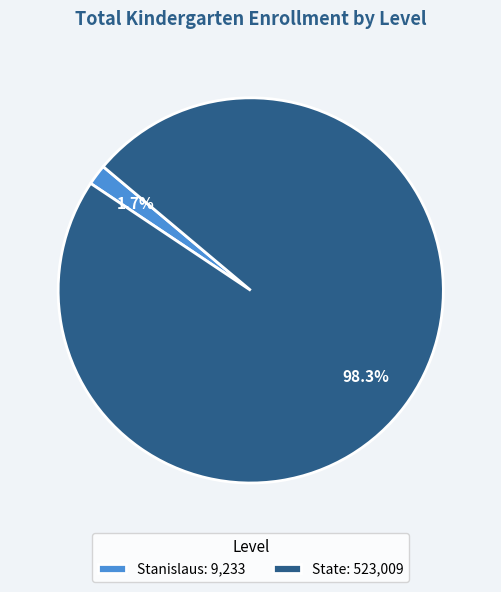

Does any single category account for the majority?

Yes